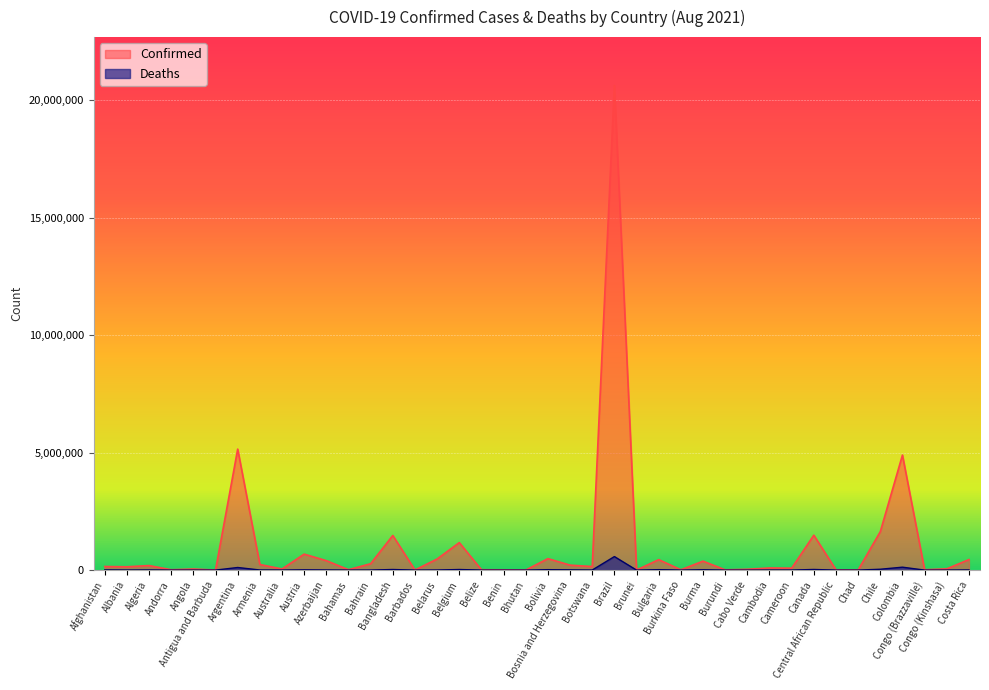

True or false: Confirmed and Deaths cross at least once.

False